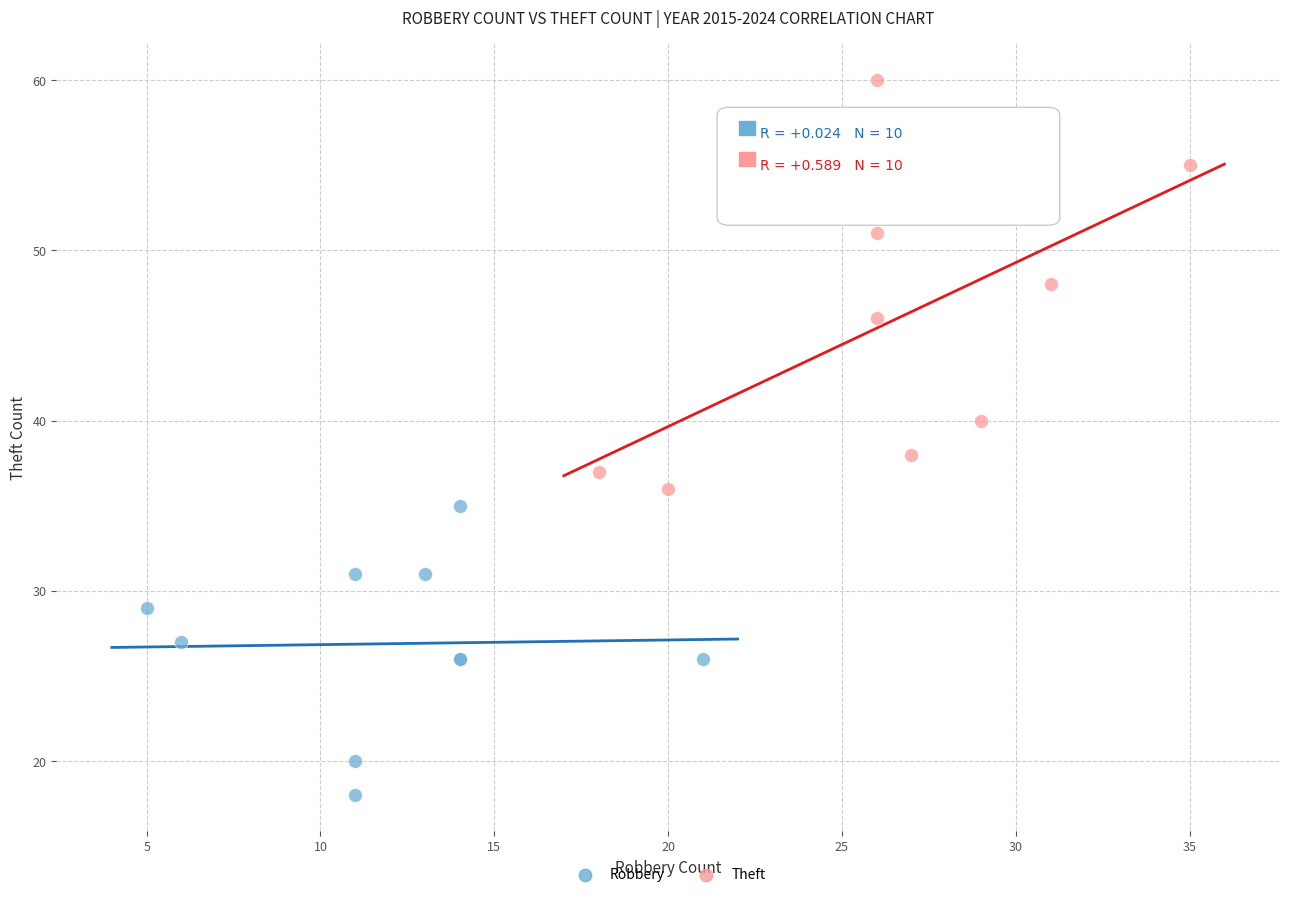

What are all the series names shown in the legend?

Robbery, Theft